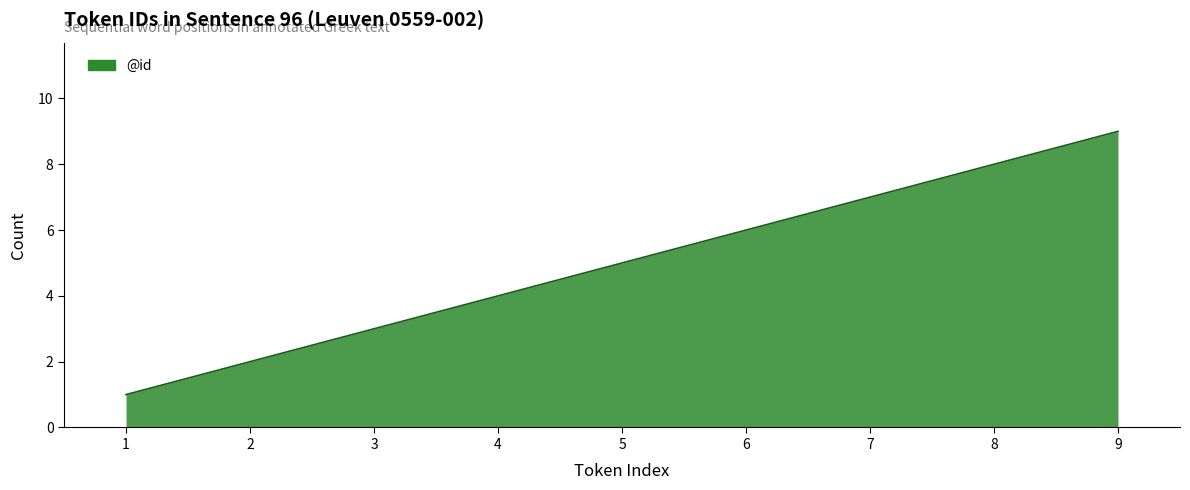

What is the minimum value shown in the chart?

1